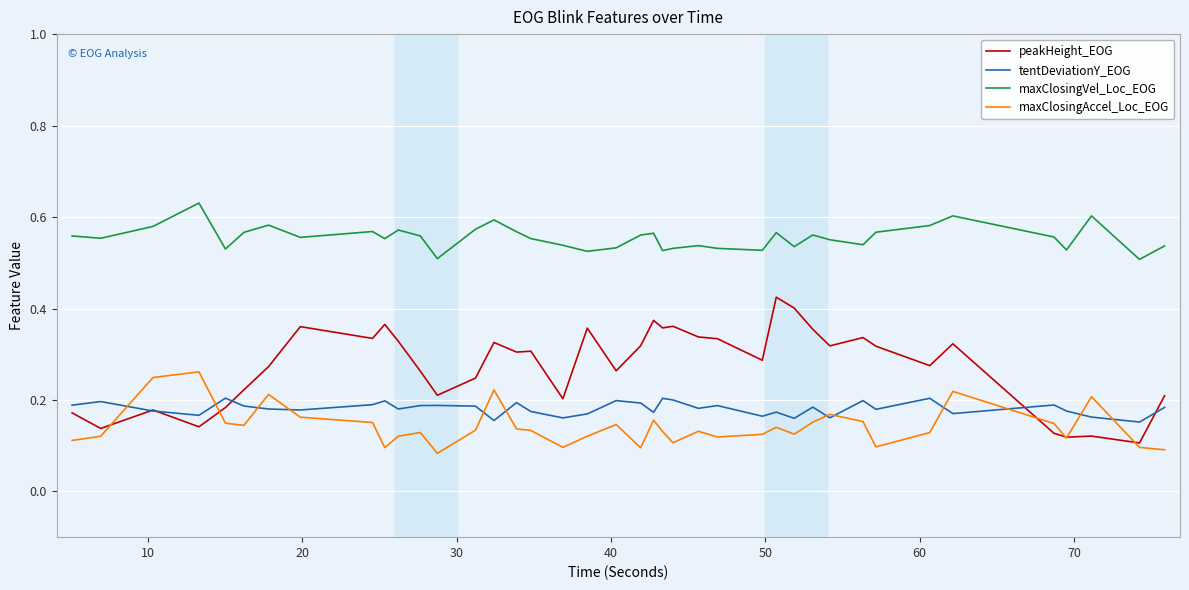

How many lines are shown in the chart?

4